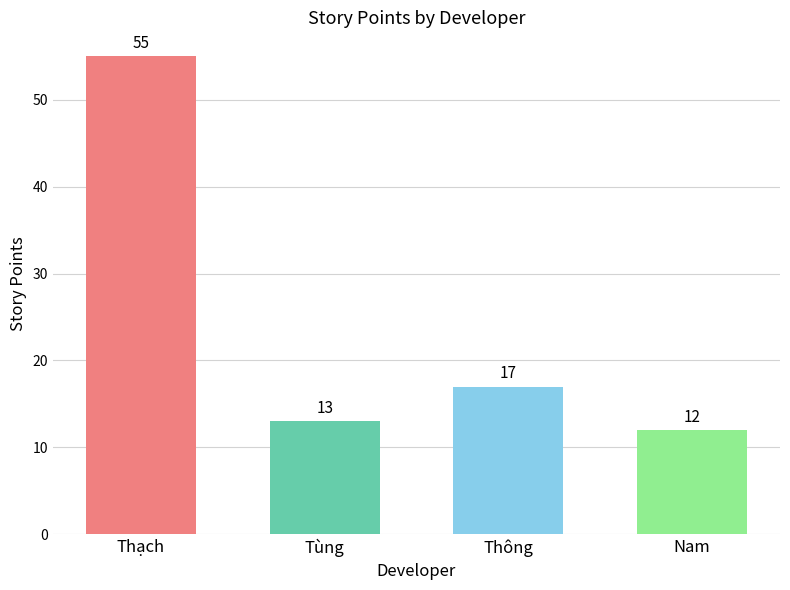

How many values are below 17?

2